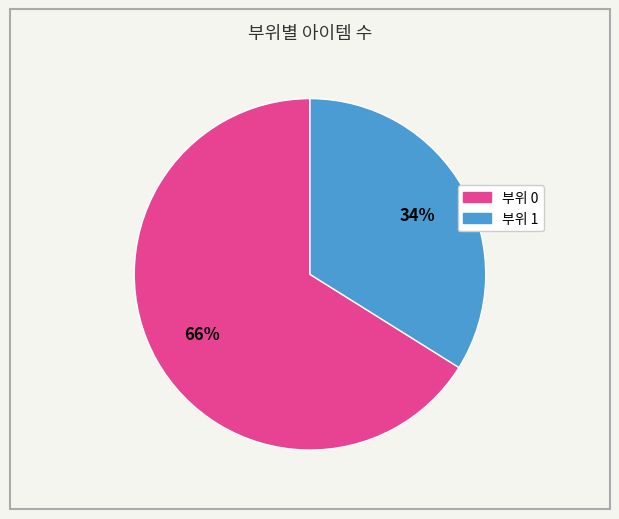

How many segments does this pie chart have?

2